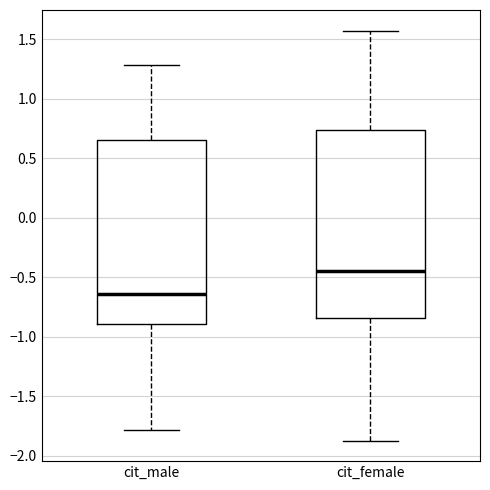

Where is the lower edge of the box for cit_male on the y-axis? The values are not printed on the chart, so give them approximately, as read against the axis.

-0.90